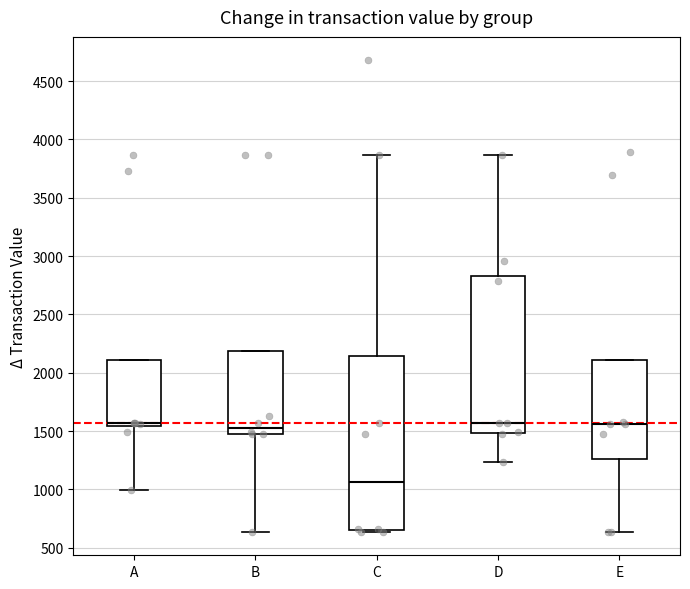

Reading left to right, read every box against the y-axis: the position of its median line, the range the box covers, and the ends of its whiskers. The values are not printed on the chart, so give them approximately, as read against the axis.

A: median 1550 (just above the box's lower edge), box 1550 to 2100, whiskers 1000 to 2100
B: median 1550, box 1450 to 2200, whiskers 650 to 2200
C: median 1050, box 650 to 2150, whiskers 650 (just below the box's lower edge) to 3850
D: median 1550, box 1500 to 2850, whiskers 1250 to 3850
E: median 1550, box 1250 to 2100, whiskers 650 to 2100